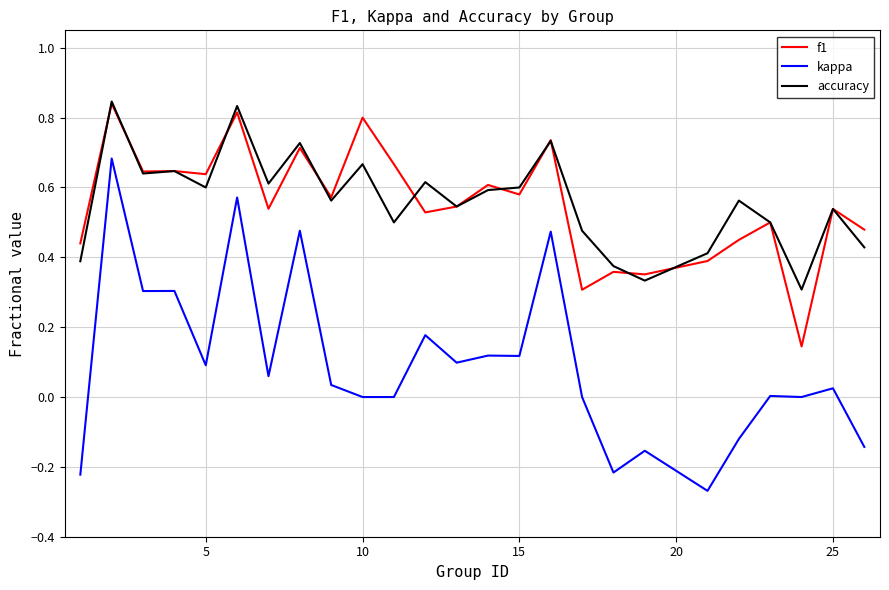

True or false: kappa and accuracy cross at least once.

False